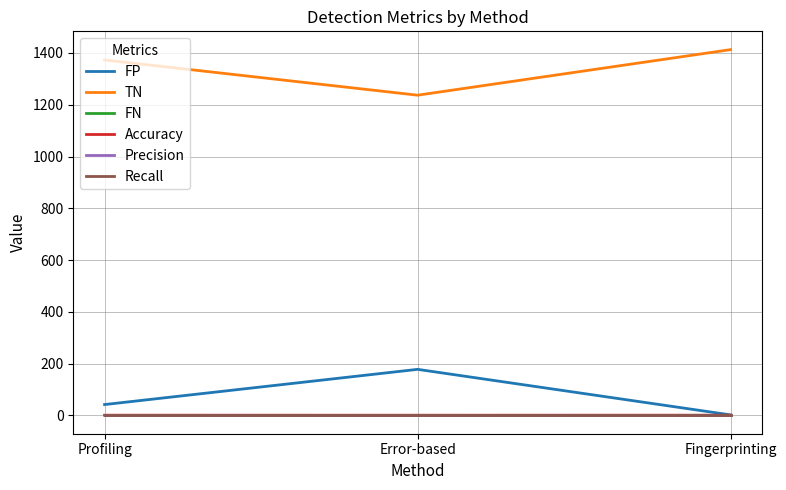

Between Profiling and Error-based, which series saw the biggest shift?

FP